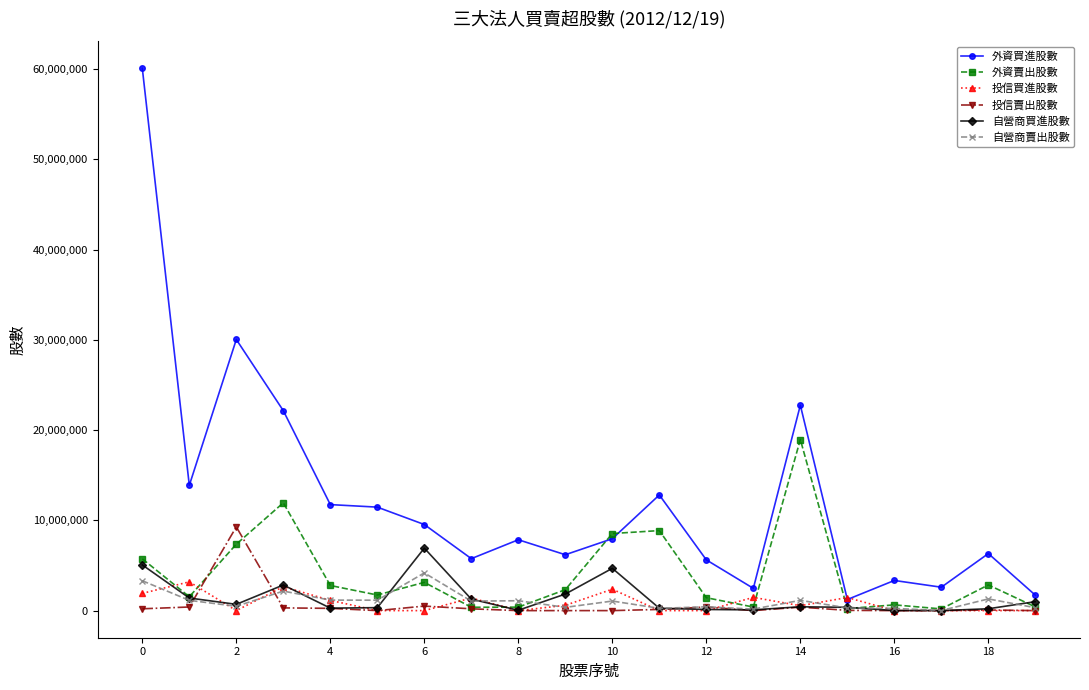

Which series has the largest range (max minus min)?

外資買進股數